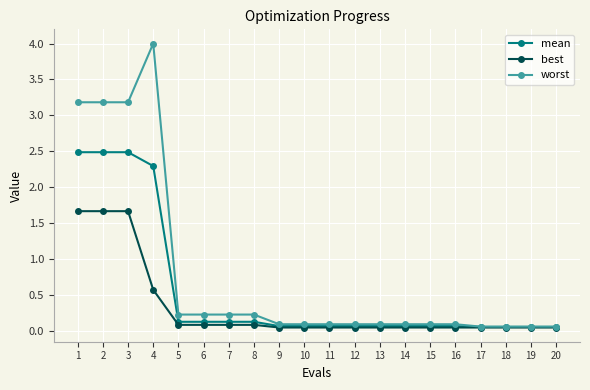

True or false: best has a value of 2.9 at 1.

False